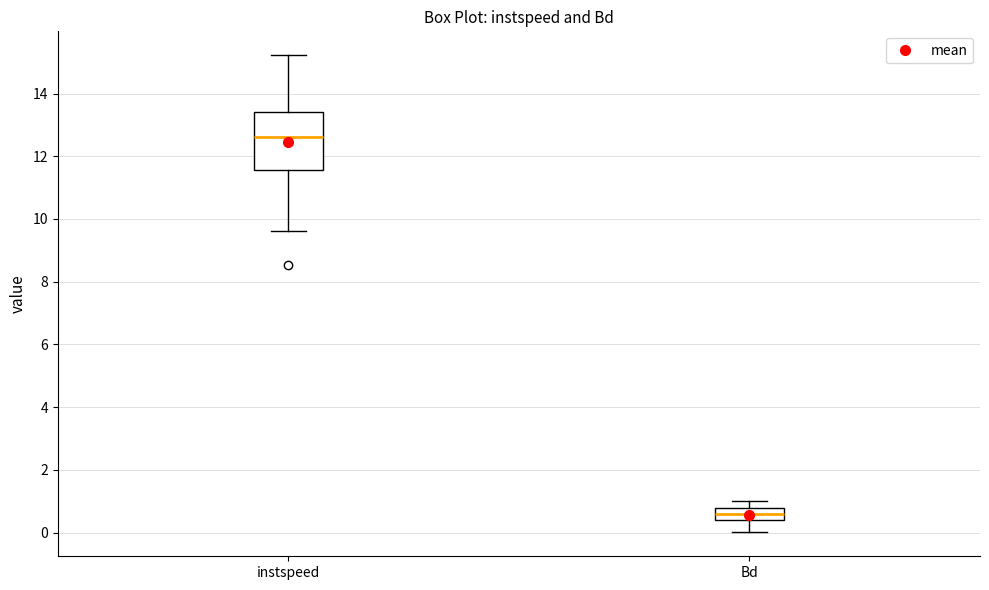

Reading left to right, transcribe this box plot: for each box, give where its median line is, the range the box spans, and where its two whiskers end, as read against the y-axis. The values are not printed on the chart, so give them approximately, as read against the axis.

instspeed: median 12.6, box 11.6 to 13.4, whiskers 9.6 to 15.2
Bd: median 0.6, box 0.4 to 0.8, whiskers 0.0 to 1.0